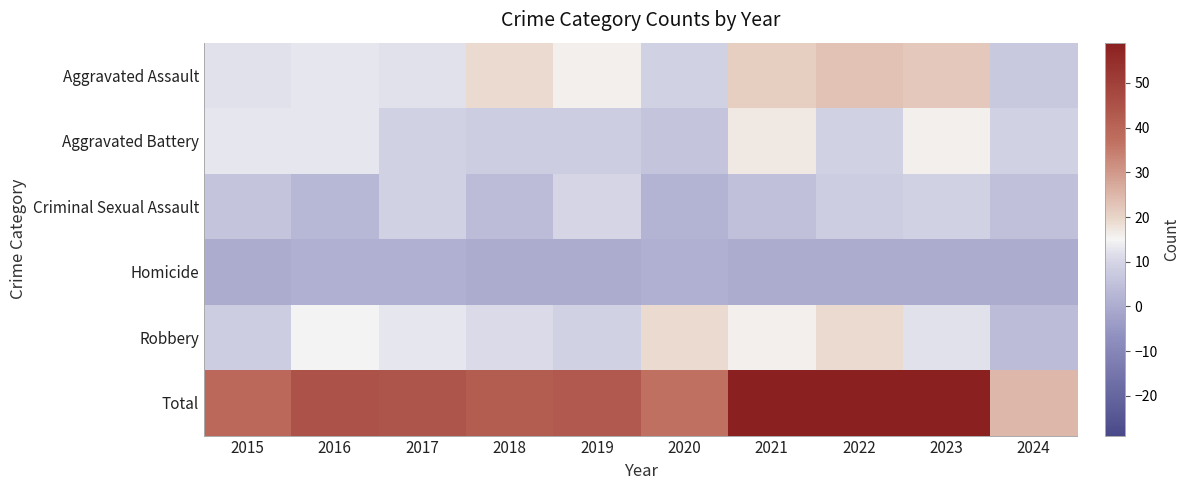

Reading left to right, list all the values displayed in this chart.

Aggravated Assault: 2015=12	2016=13	2017=12	2018=19	2019=16	2020=9	2021=21	2022=23	2023=22	2024=7
Aggravated Battery: 2015=13	2016=13	2017=9	2018=8	2019=8	2020=6	2021=17	2022=9	2023=16	2024=9
Criminal Sexual Assault: 2015=6	2016=3	2017=9	2018=4	2019=10	2020=2	2021=5	2022=8	2023=9	2024=5
Homicide: 2015=0	2016=1	2017=1	2018=0	2019=0	2020=1	2021=0	2022=0	2023=0	2024=0
Robbery: 2015=8	2016=15	2017=13	2018=11	2019=9	2020=19	2021=16	2022=19	2023=12	2024=4
Total: 2015=39	2016=45	2017=44	2018=42	2019=43	2020=37	2021=59	2022=59	2023=59	2024=25